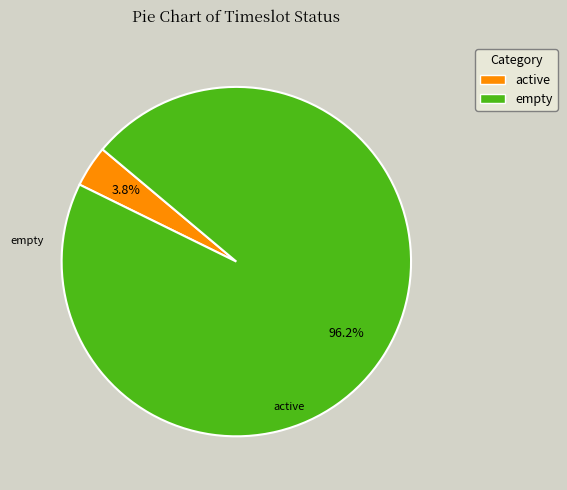

How many segments does this pie chart have?

2